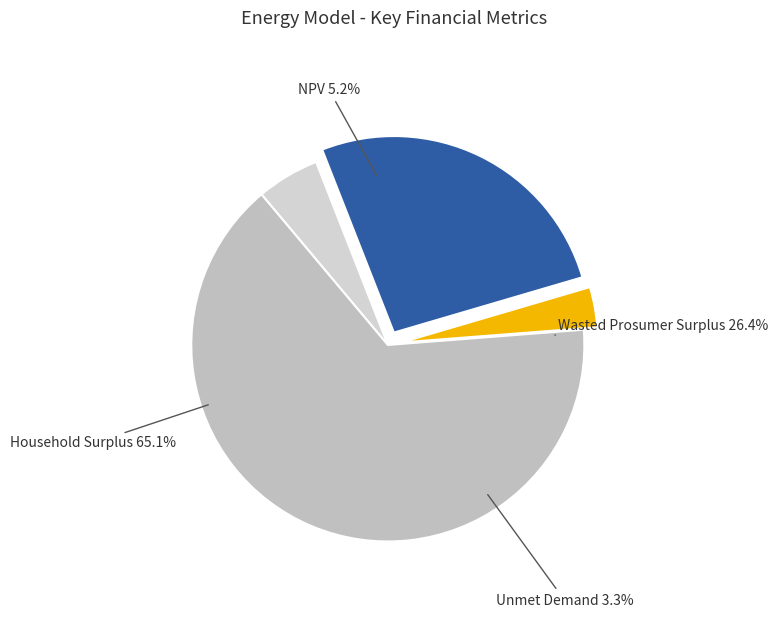

What is the change in value from NPV to Household Surplus?

+41091934.7